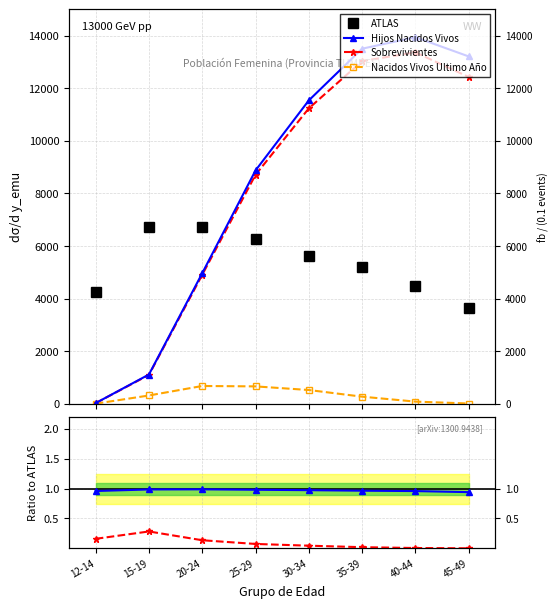

True or false: Proporcion Ult Año and Nacidos Vivos Ultimo Año cross at least once.

False